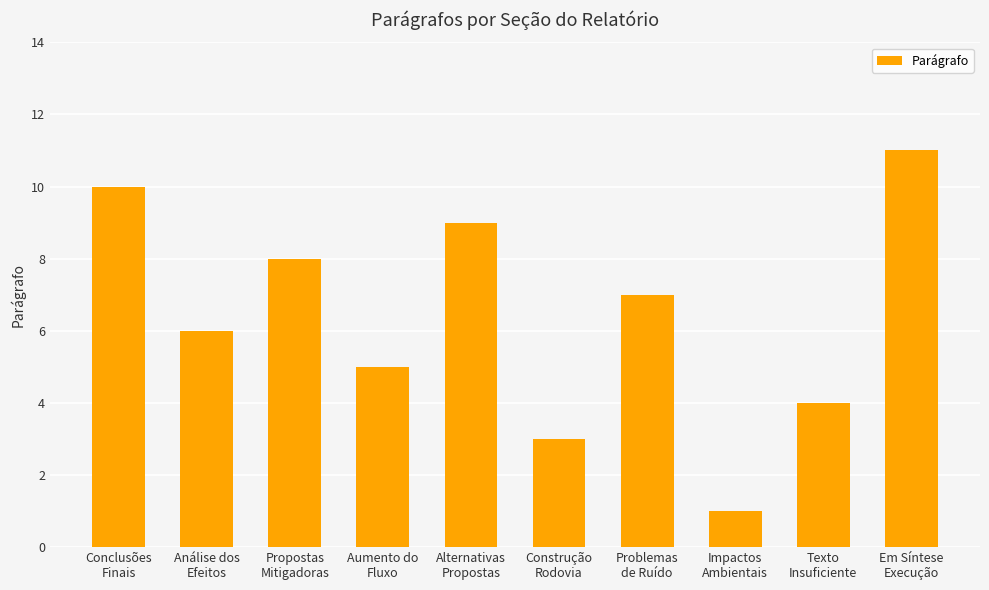

What is the value of the 6th bar from the left?

3